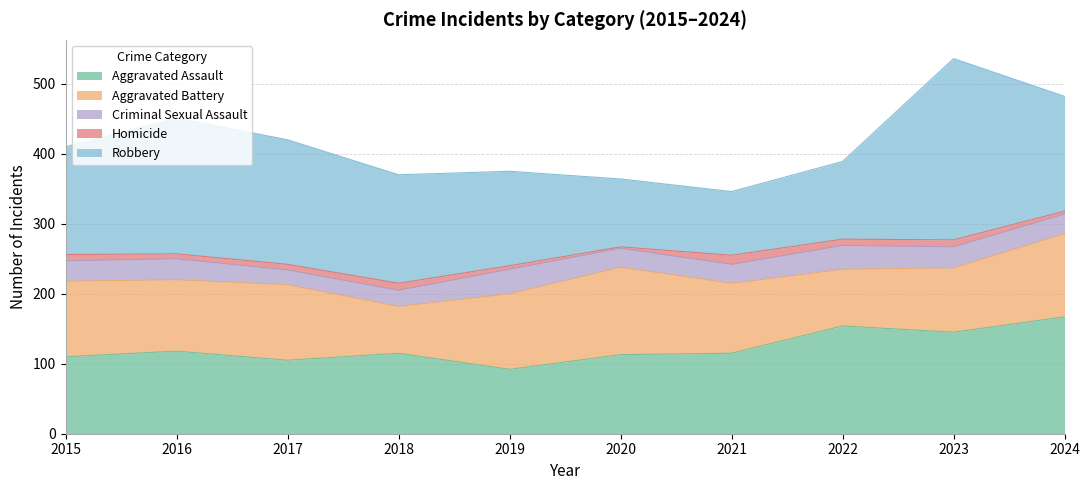

How many lines are shown in the chart?

5